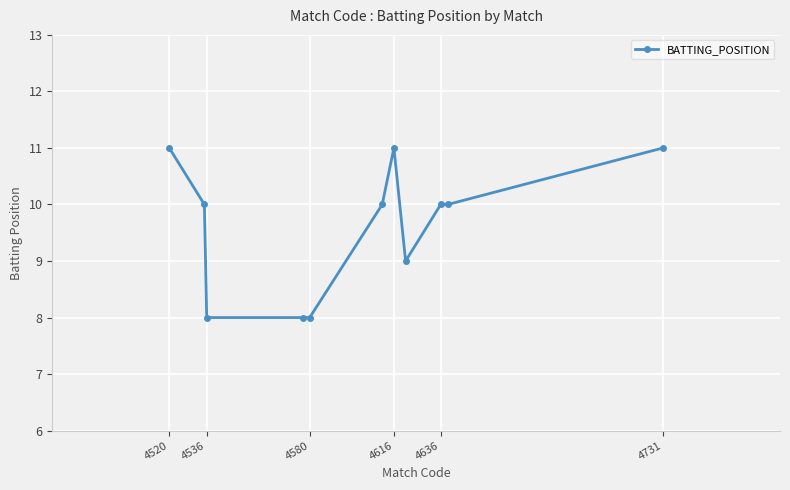

What is the average value?

10